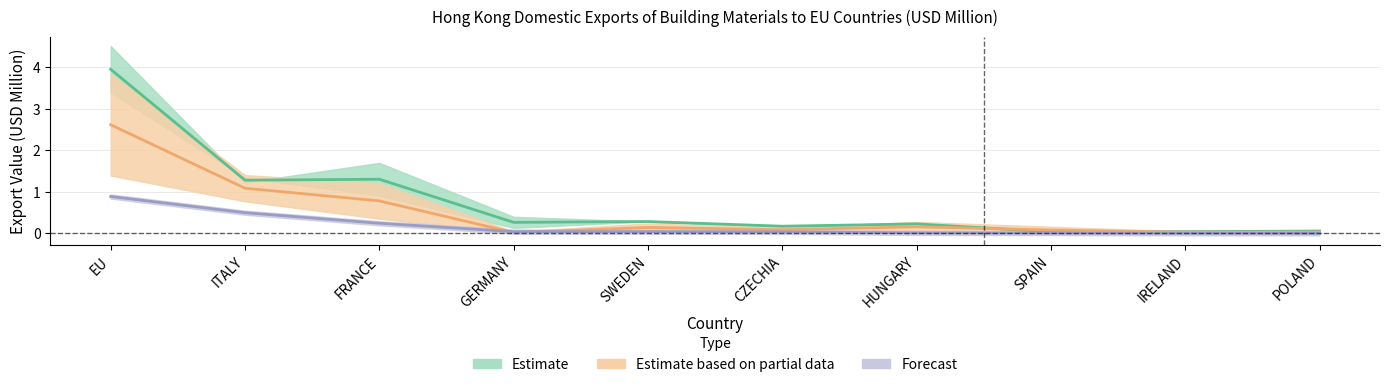

At which category is the sum across all series the highest?

EU